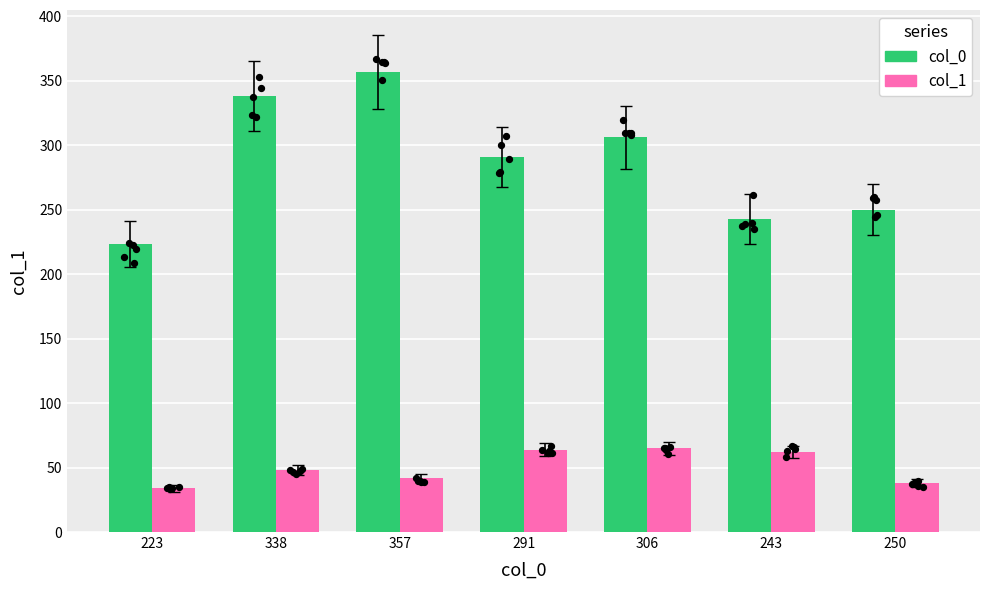

What are all the series names shown in the legend?

col_0, col_1